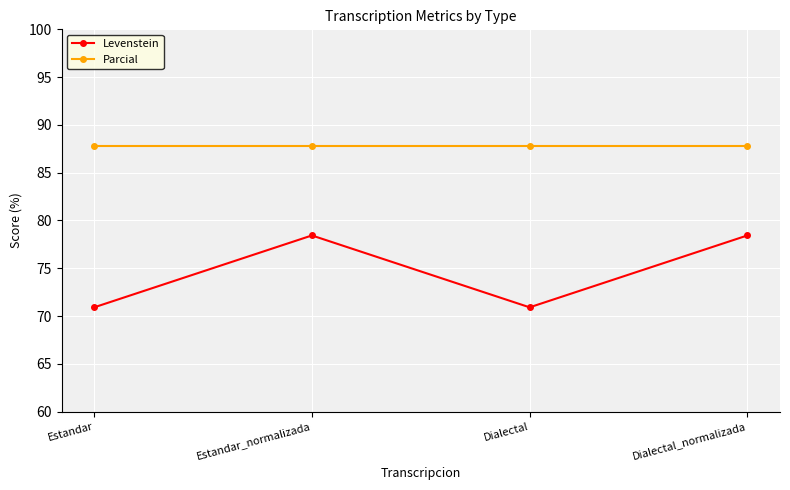

Where is the first local minimum for Levenstein?

Dialectal